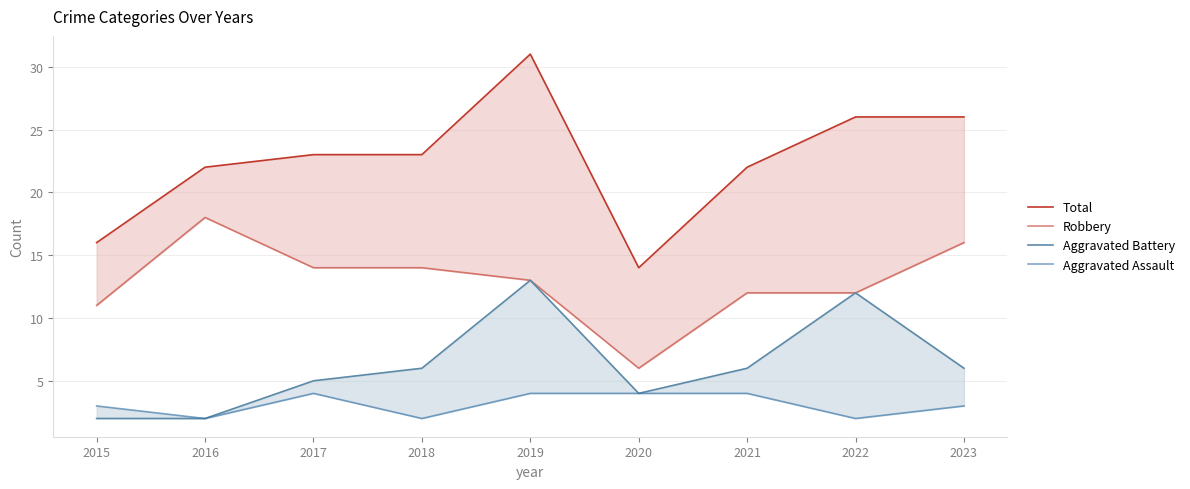

Is this an area chart (filled region under the line)?

No